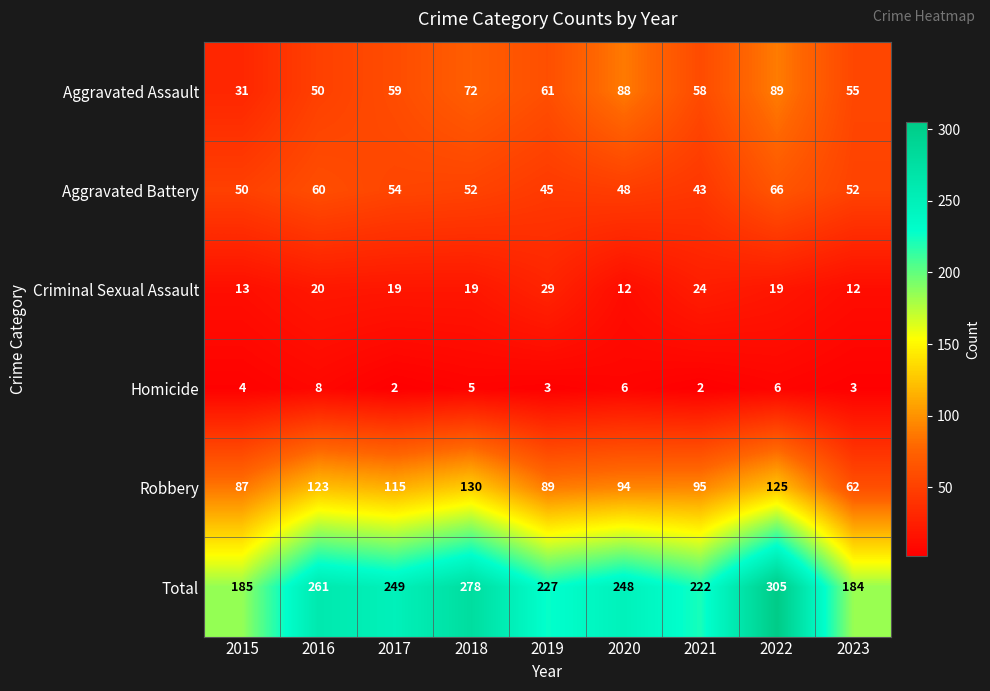

What is the sum of the Aggravated Assault values at 2015 and 2019?

92